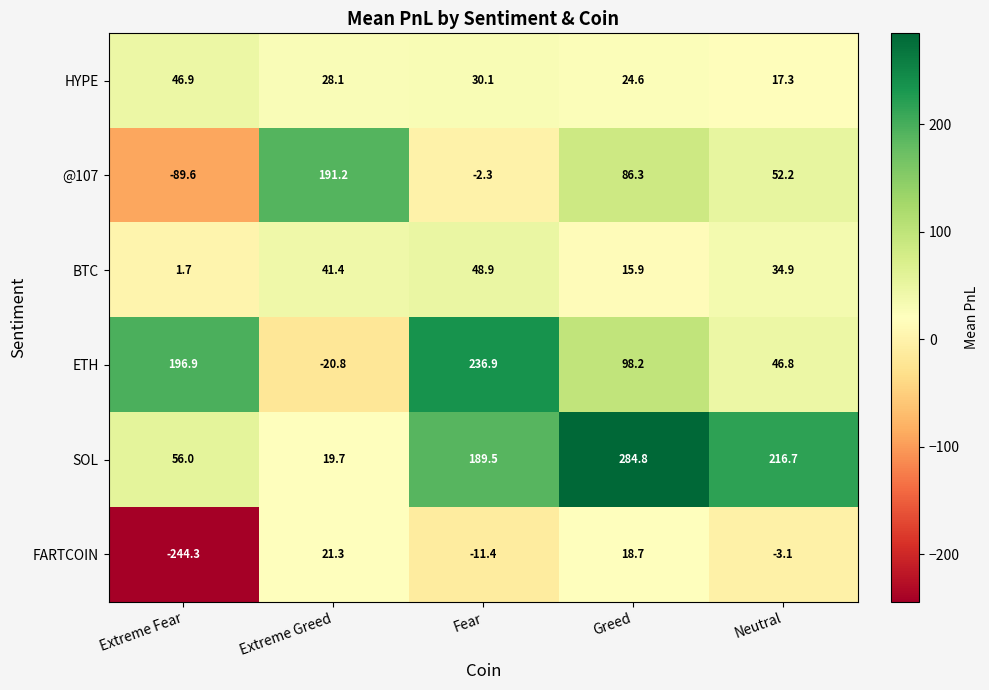

At which label does FARTCOIN first exceed -3?

Extreme Greed